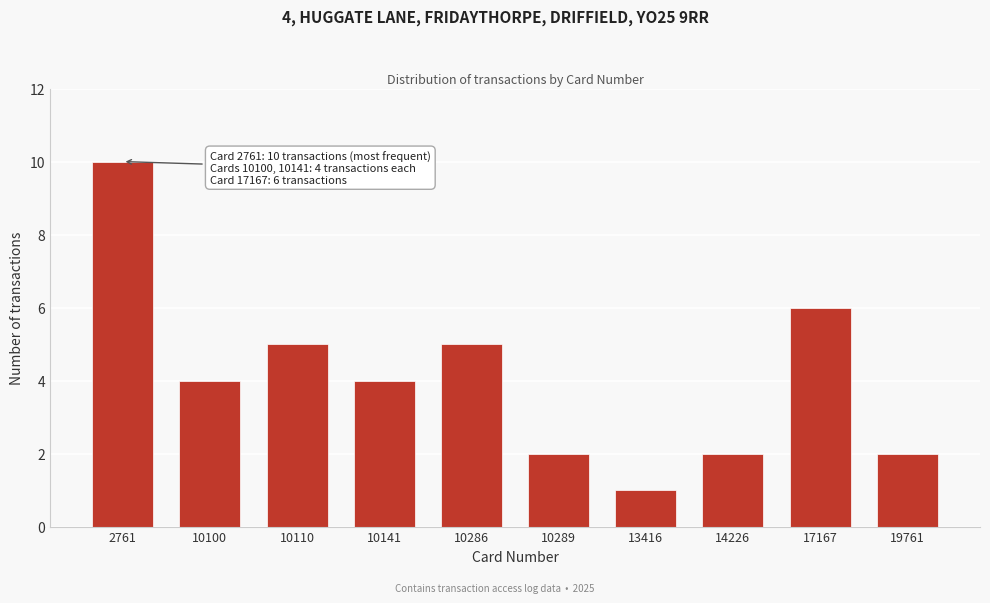

Reading left to right, what are all the values shown in this chart?

2761=10	10100=4	10110=5	10141=4	10286=5	10289=2	13416=1	14226=2	17167=6	19761=2